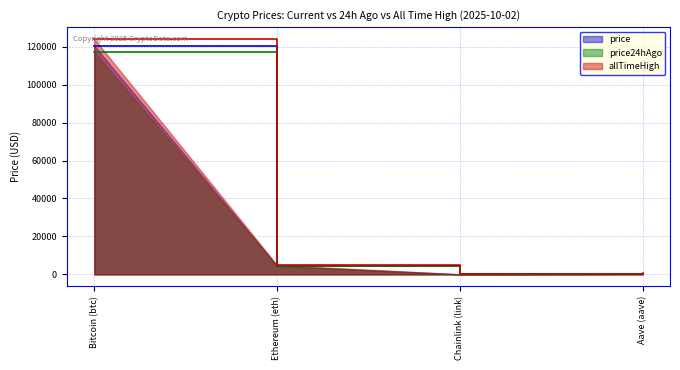

What is the approximate value of allTimeHigh at Aave (aave)?

661.7